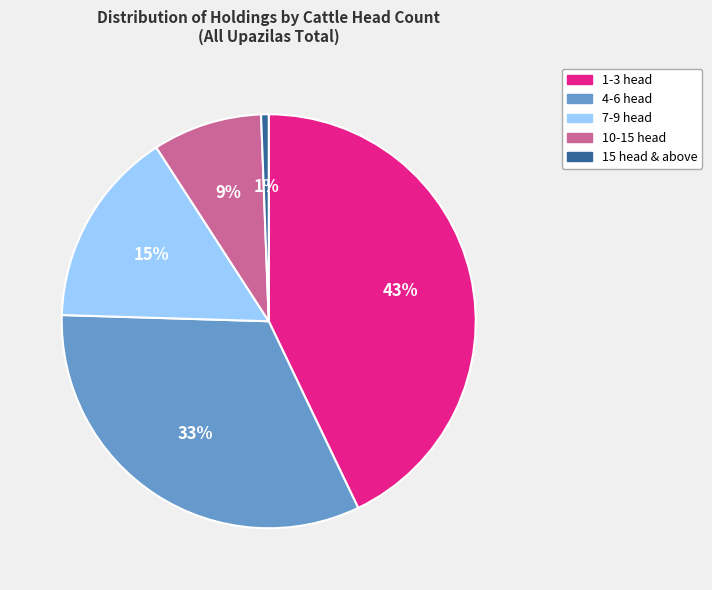

To the nearest percent, what is the difference between the 7-9 head and 1-3 head slice percentages?

28%